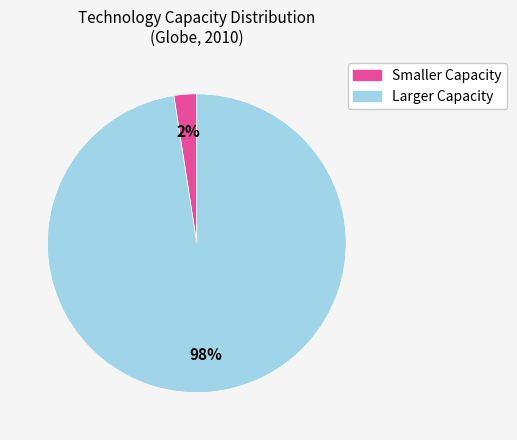

To the nearest percent, what is the average slice percentage?

50%